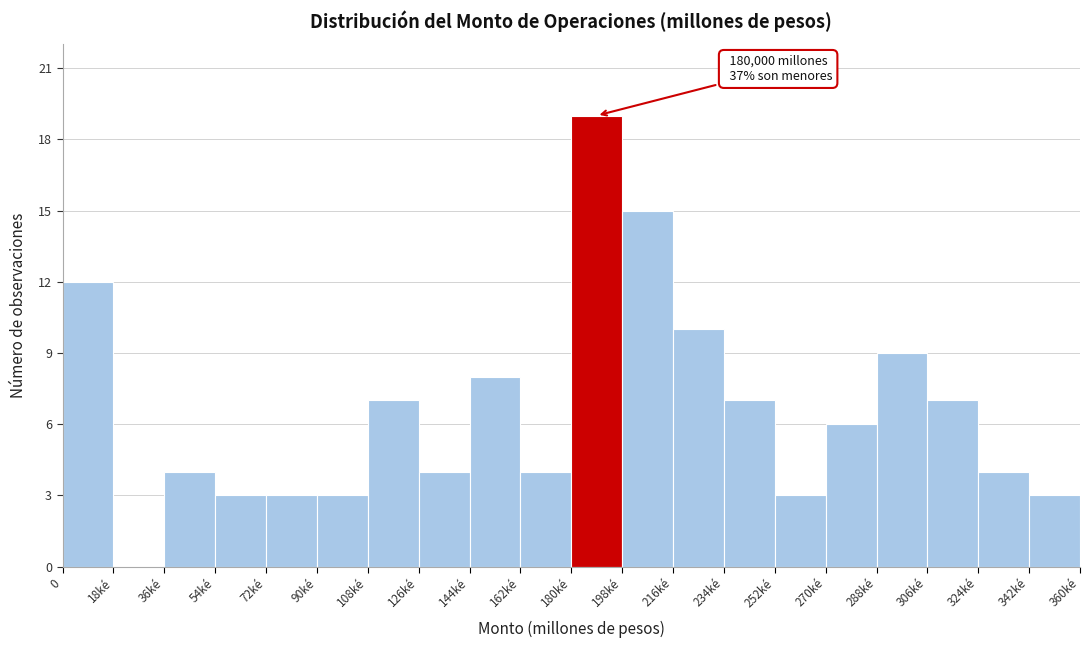

Reading left to right, transcribe all the data shown in this chart.

0=12	18ké=0	36ké=4	54ké=3	72ké=3	90ké=3	108ké=7	126ké=4	144ké=8	162ké=4	180ké=19	198ké=15	216ké=10	234ké=7	252ké=3	270ké=6	288ké=9	306ké=7	324ké=4	342ké=3